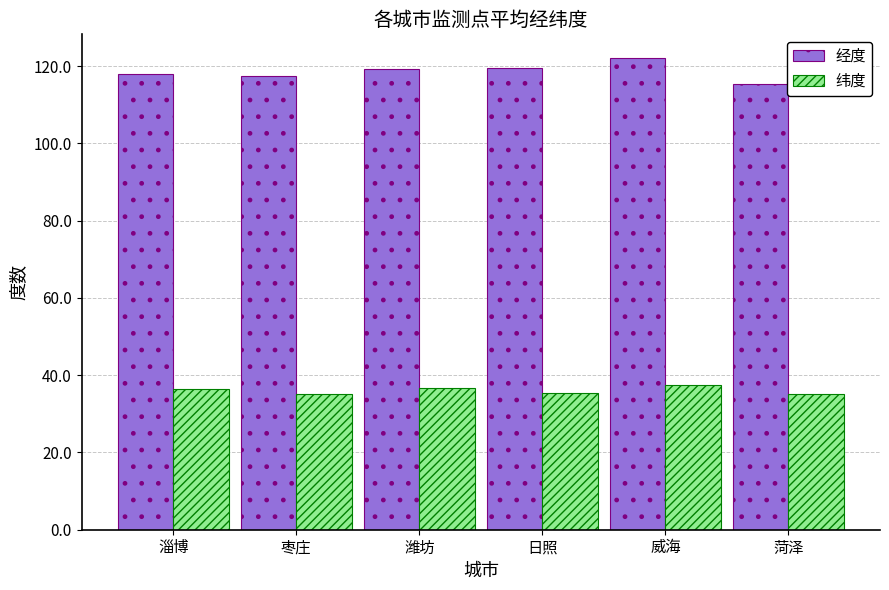

What is the difference between the highest and lowest values at 威海?

84.7